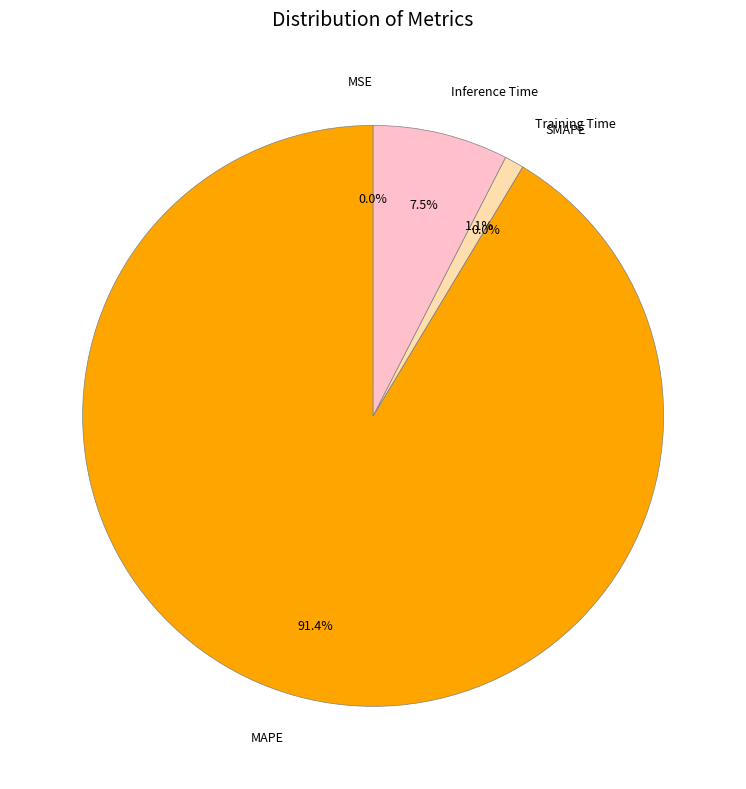

Combined, what portion of the pie is MAPE and Training Time?

92.5%